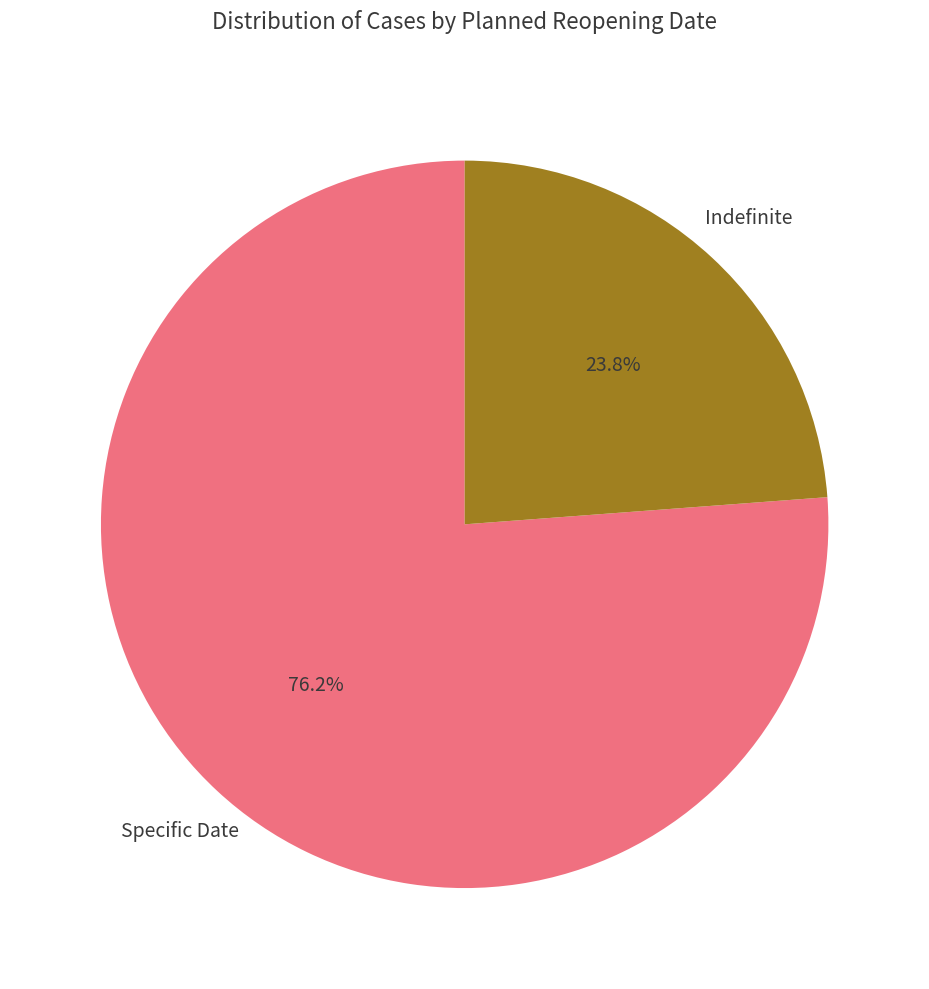

How many segments does this pie chart have?

2